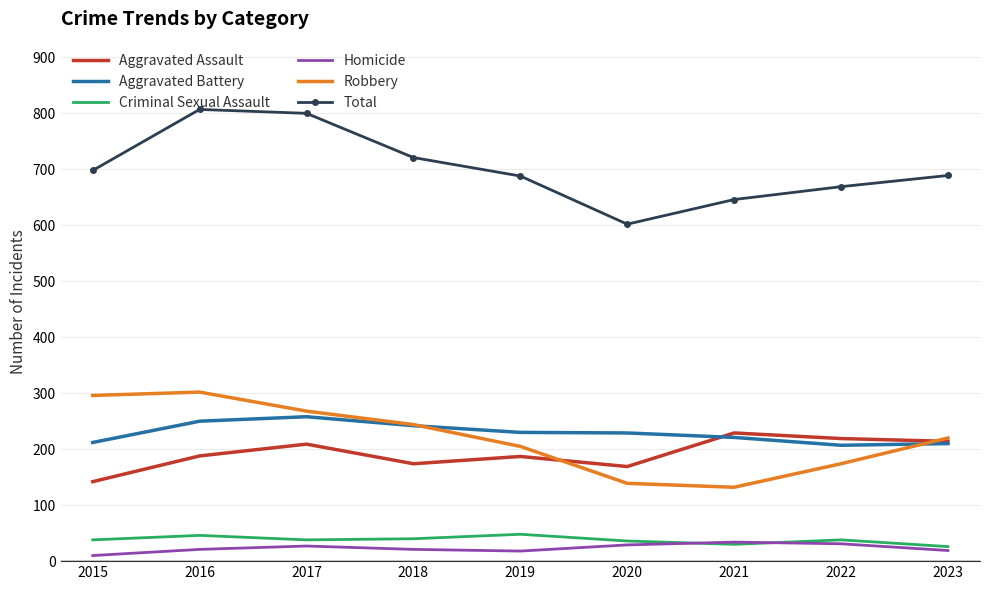

Is it true that Aggravated Battery equals 221 at 2021?

True